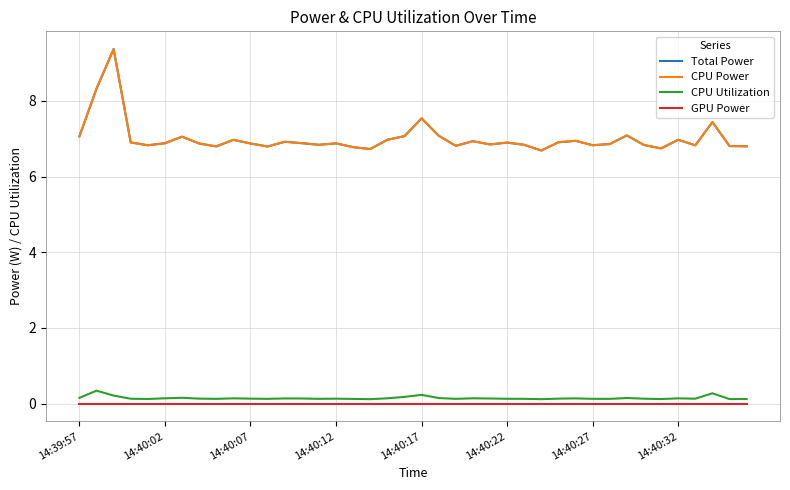

Does the chart display data point markers on the line(s)?

No